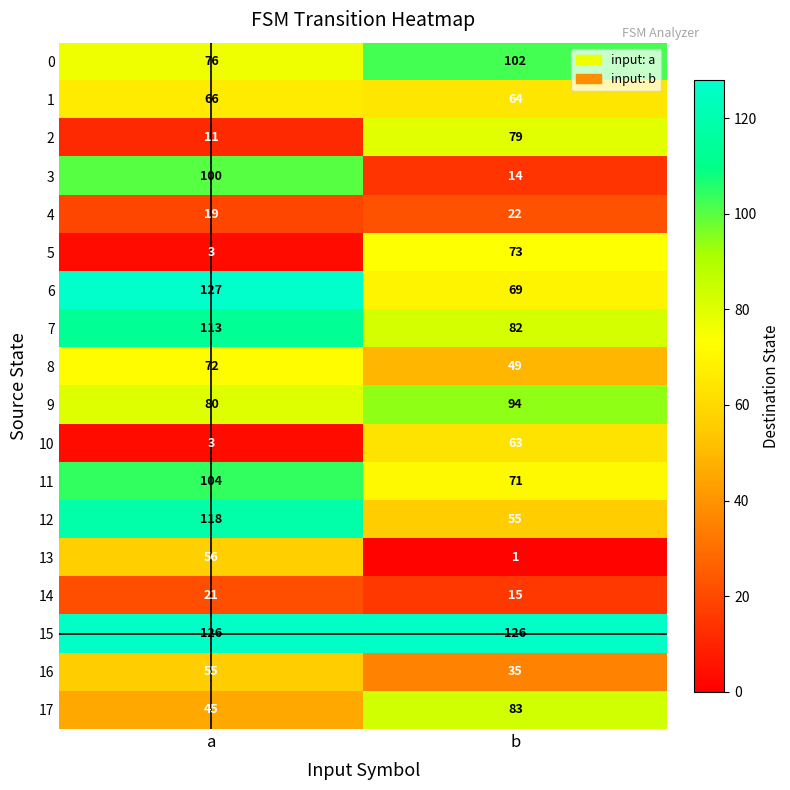

Rank the series by their maximum value, from lowest to highest.

14, 4, 16, 13, 10, 1, 8, 5, 2, 17, 9, 3, 0, 11, 7, 12, 15, 6